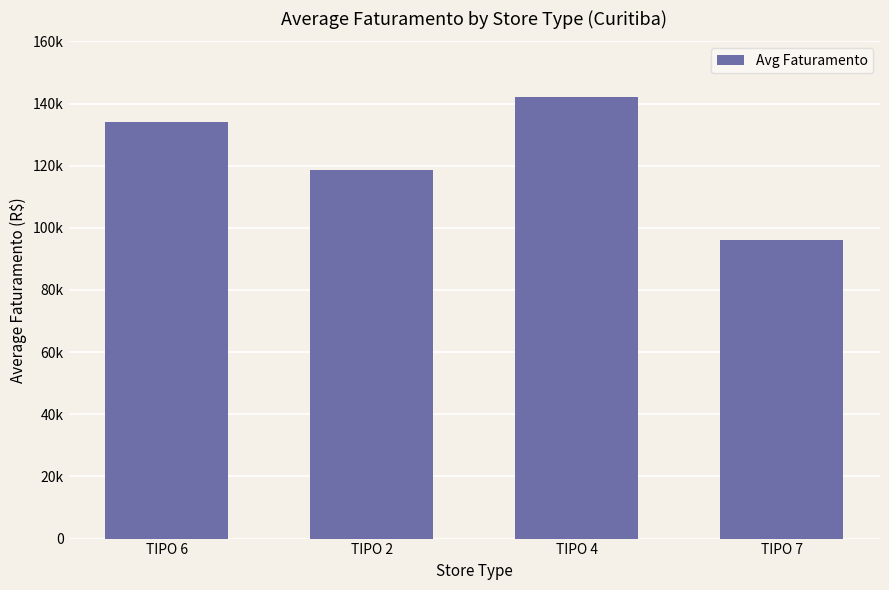

Which category has the highest value across all series?

TIPO 4